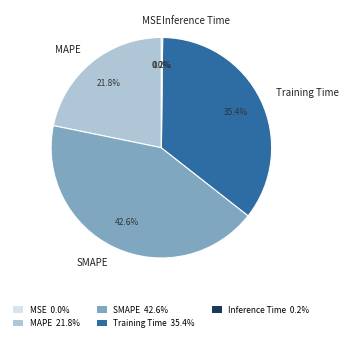

Is it true that SMAPE is 43% of the pie?

True